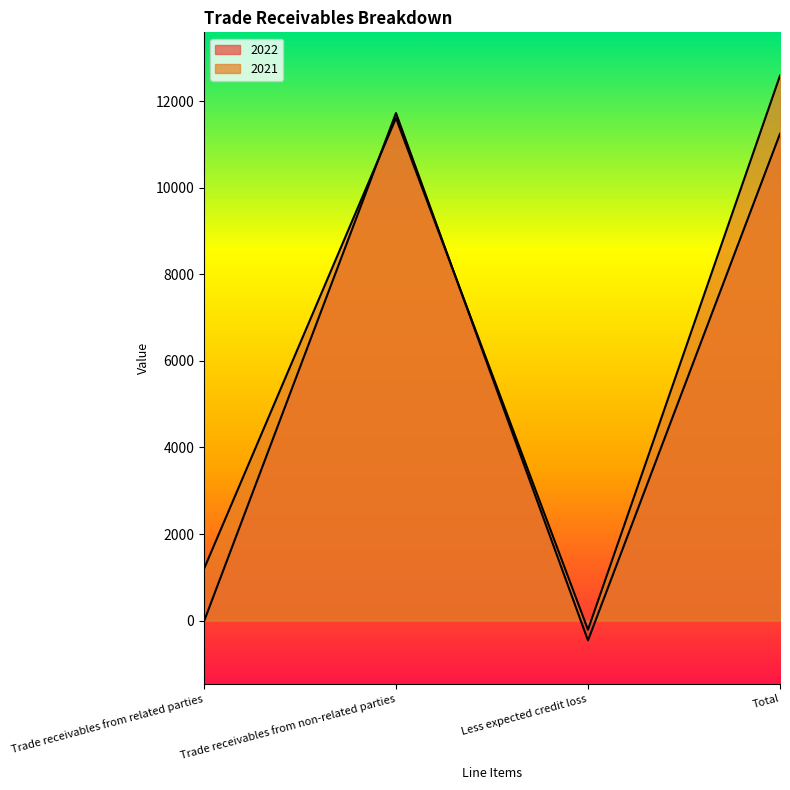

What position from the left is Total?

4